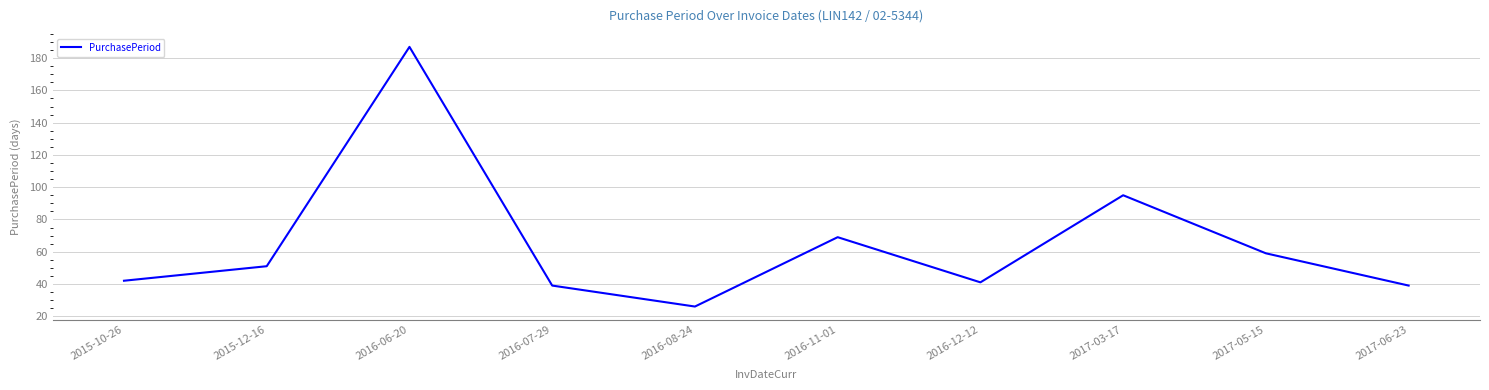

What is the change in value from 2015-10-26 to 2017-05-15?

+17